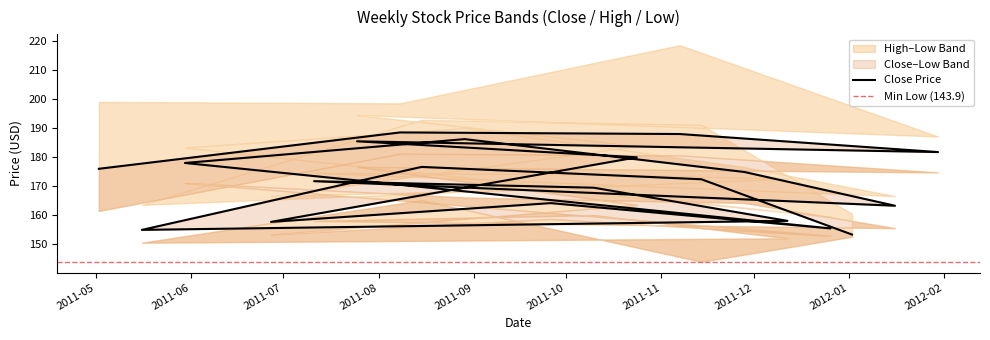

Where is the first local minimum for Close?

2012-01-30